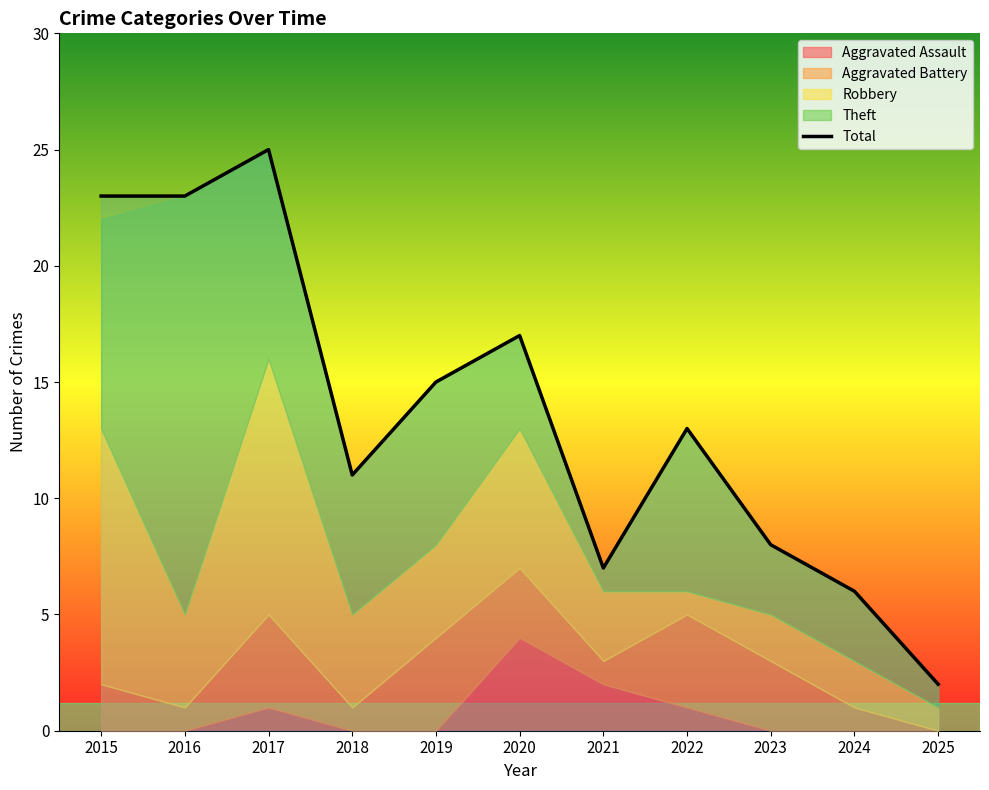

Reading left to right, list all the values displayed in this chart.

2015=23	2016=23	2017=25	2018=11	2019=15	2020=17	2021=7	2022=13	2023=8	2024=6	2025=2